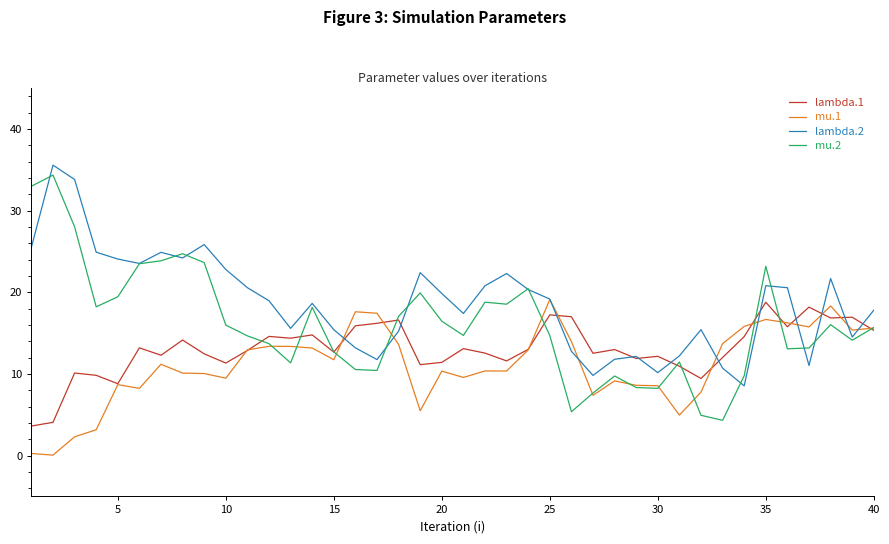

Which series has the largest range (max minus min)?

mu.2